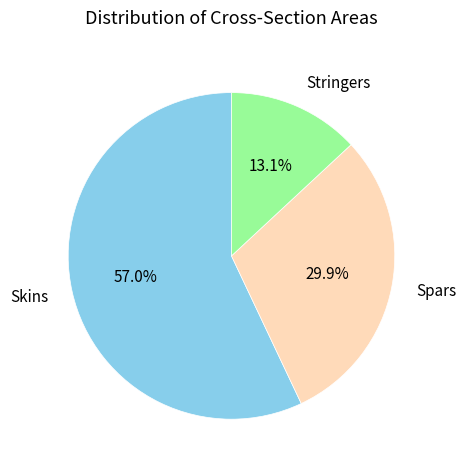

Rank the categories by value from highest to lowest.

Skins, Spars, Stringers